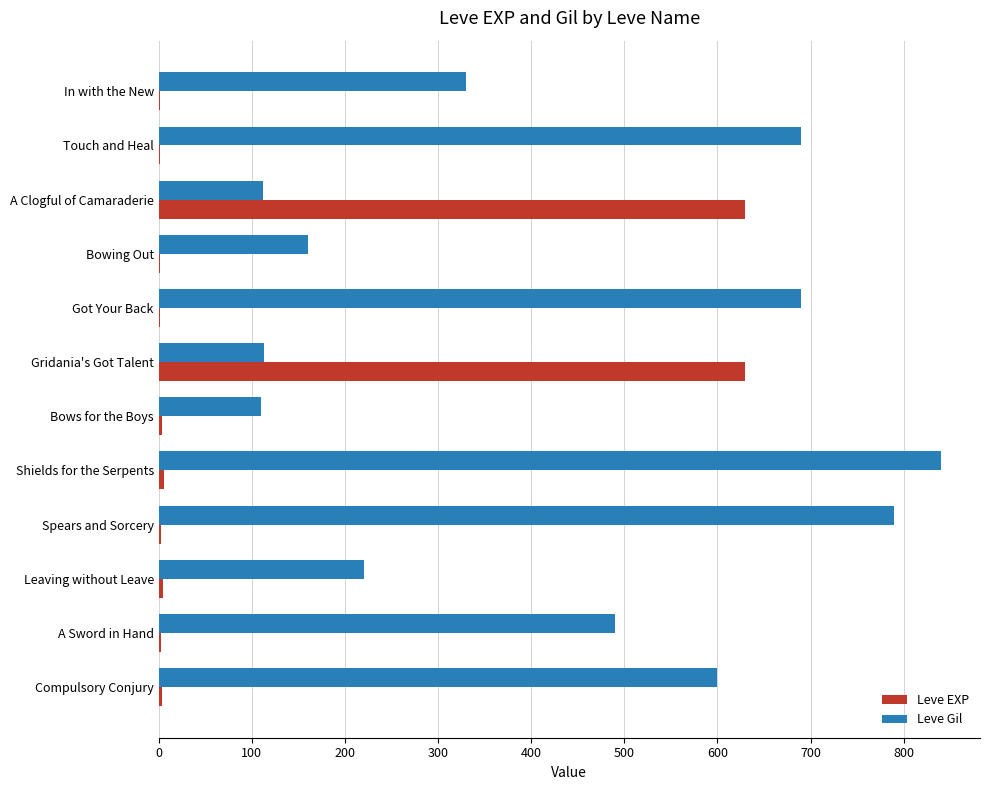

Is the value of Leve EXP at Leaving without Leave greater than the value of Leve Gil at Touch and Heal?

No